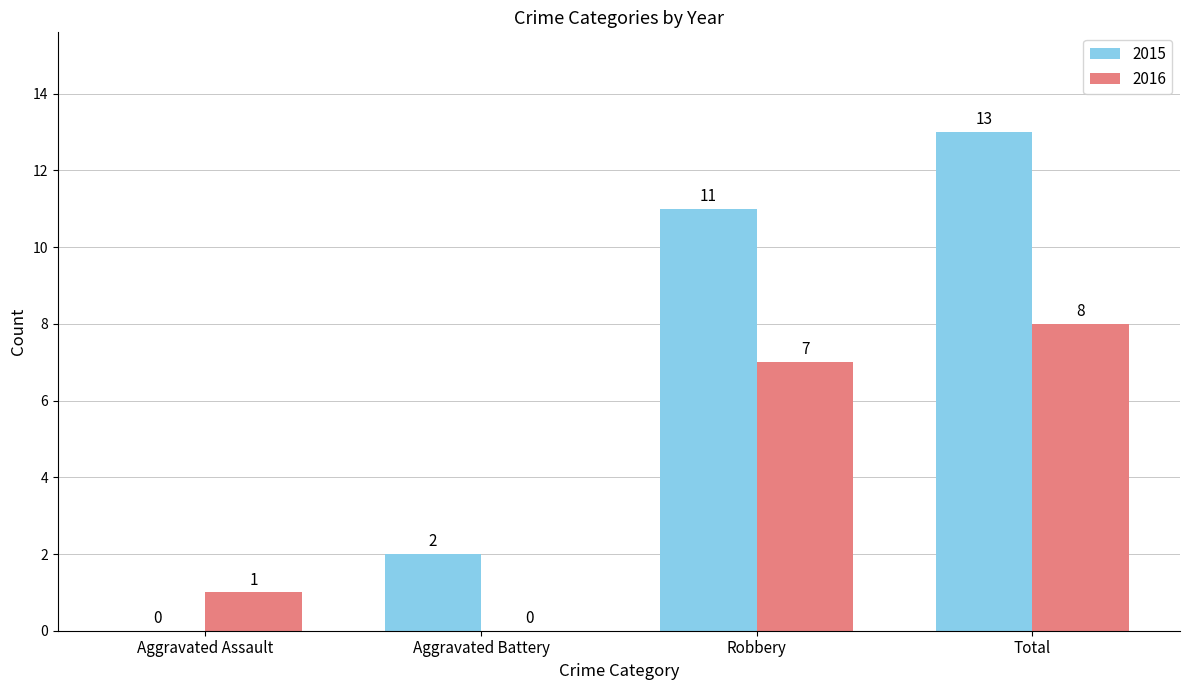

Which category has the highest value in the 2016 series?

Total